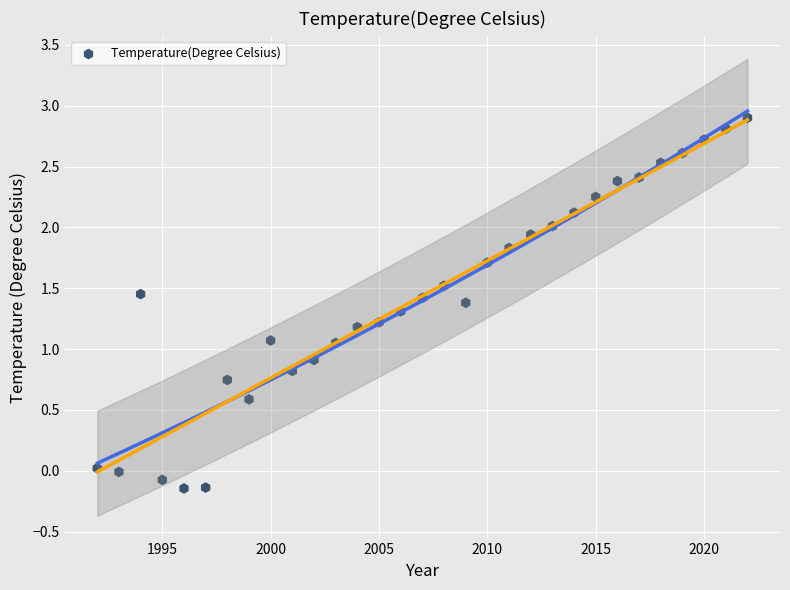

What is the range of Y values (max minus min)?

3.0